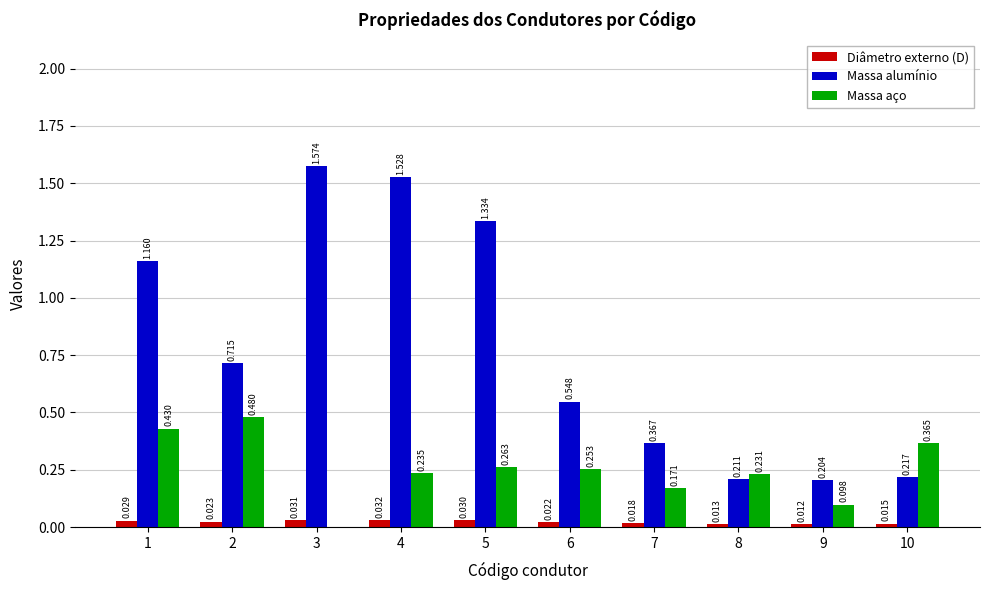

Which series has the largest total across all categories?

Massa alumínio